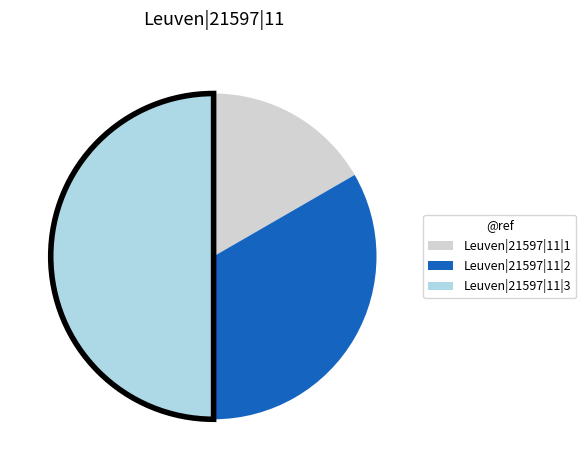

Rank the categories by value from lowest to highest.

Leuven|21597|11|1, Leuven|21597|11|2, Leuven|21597|11|3